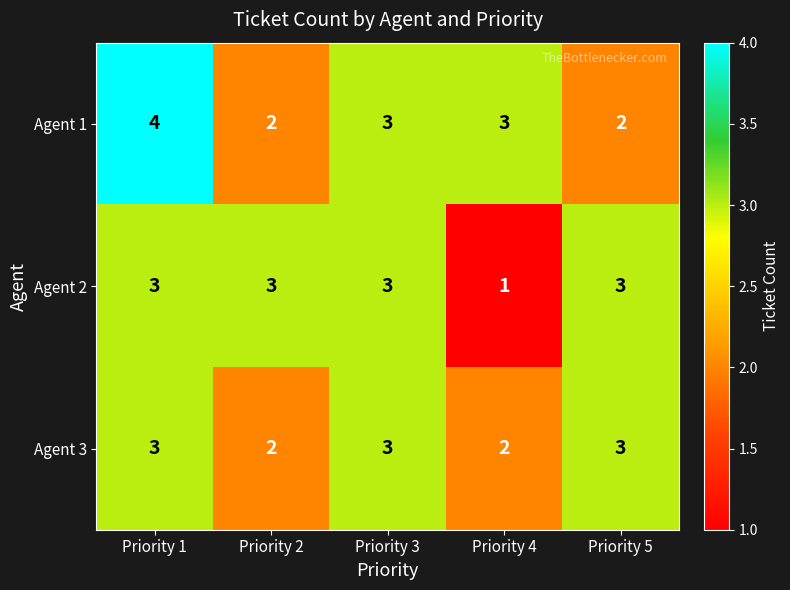

Count the Agent 2 values in the range 3 to 4.

4